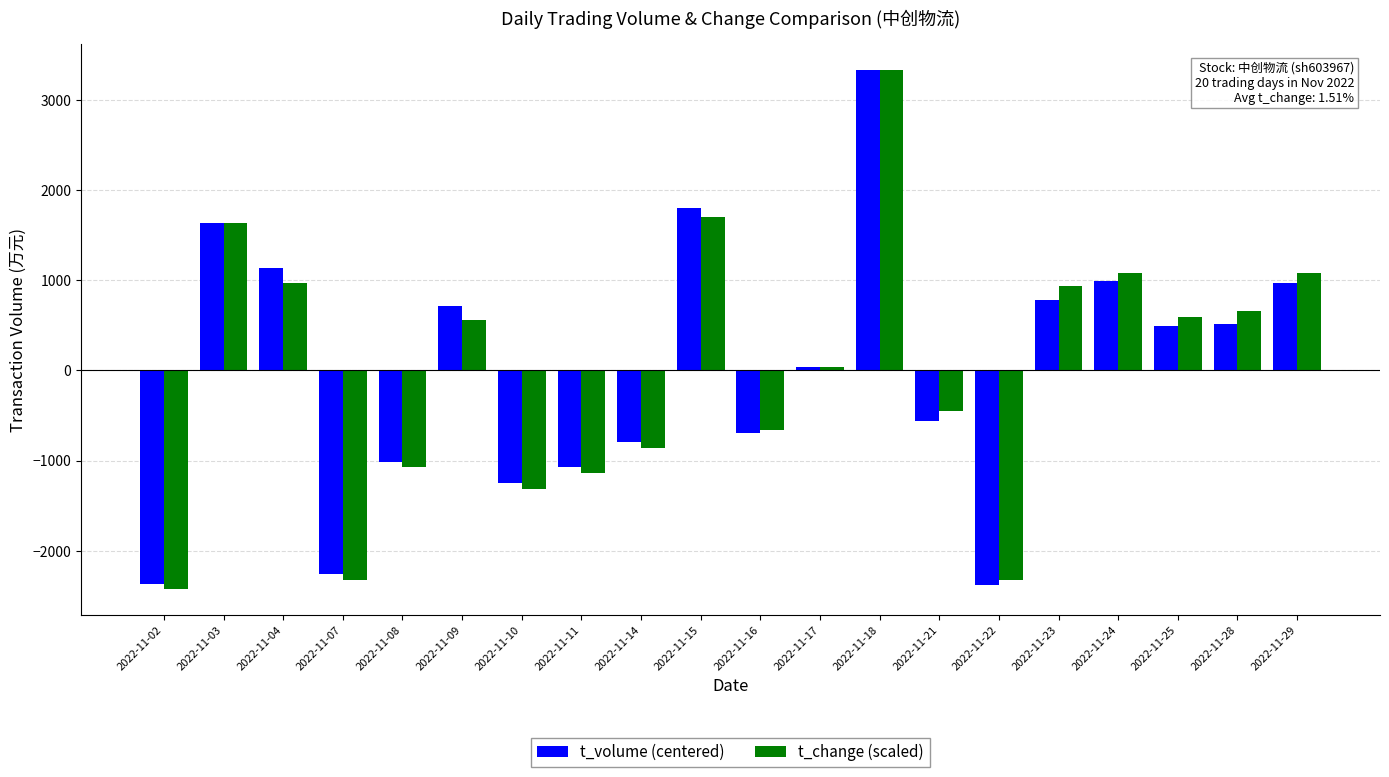

Where does the t_volume (centered) series first go above 492?

2022-11-03